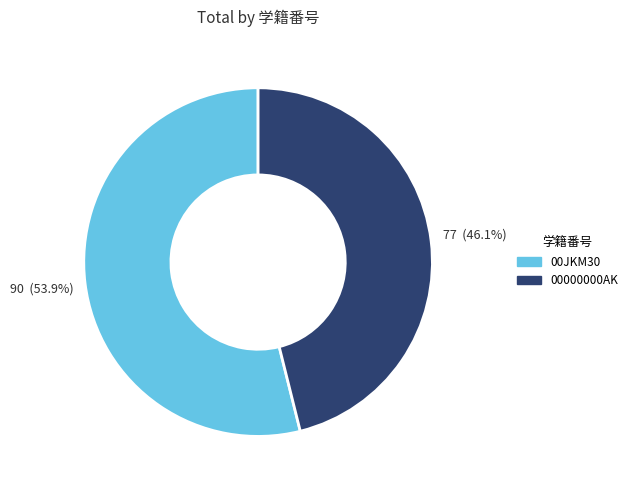

Between 00JKM30 and 00000000AK, which is larger?

00JKM30